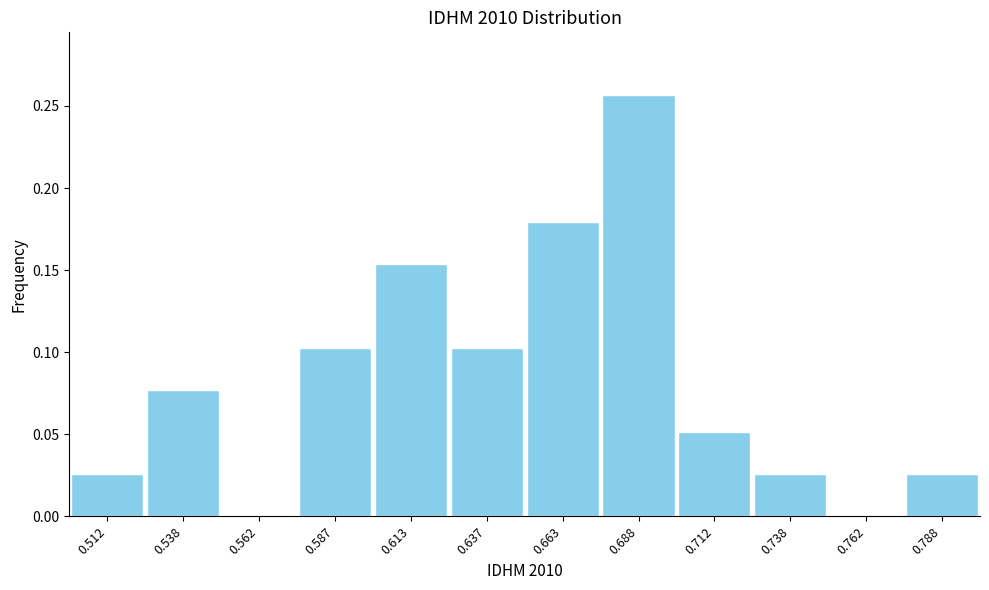

How tall is the bar that spans 0.725 to 0.750 on the x-axis? The values are not printed on the chart, so give them approximately, as read against the axis.

0.025